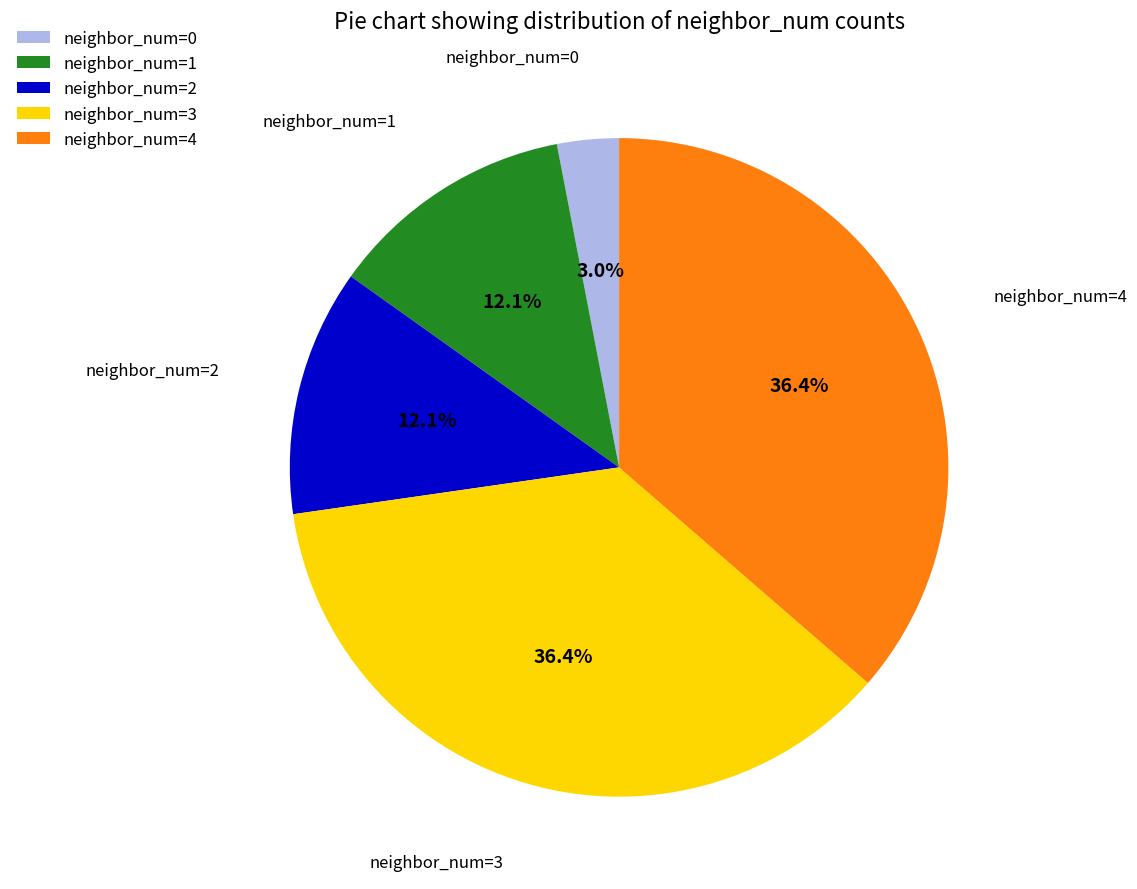

What is the smallest slice in the pie chart?

neighbor_num=0